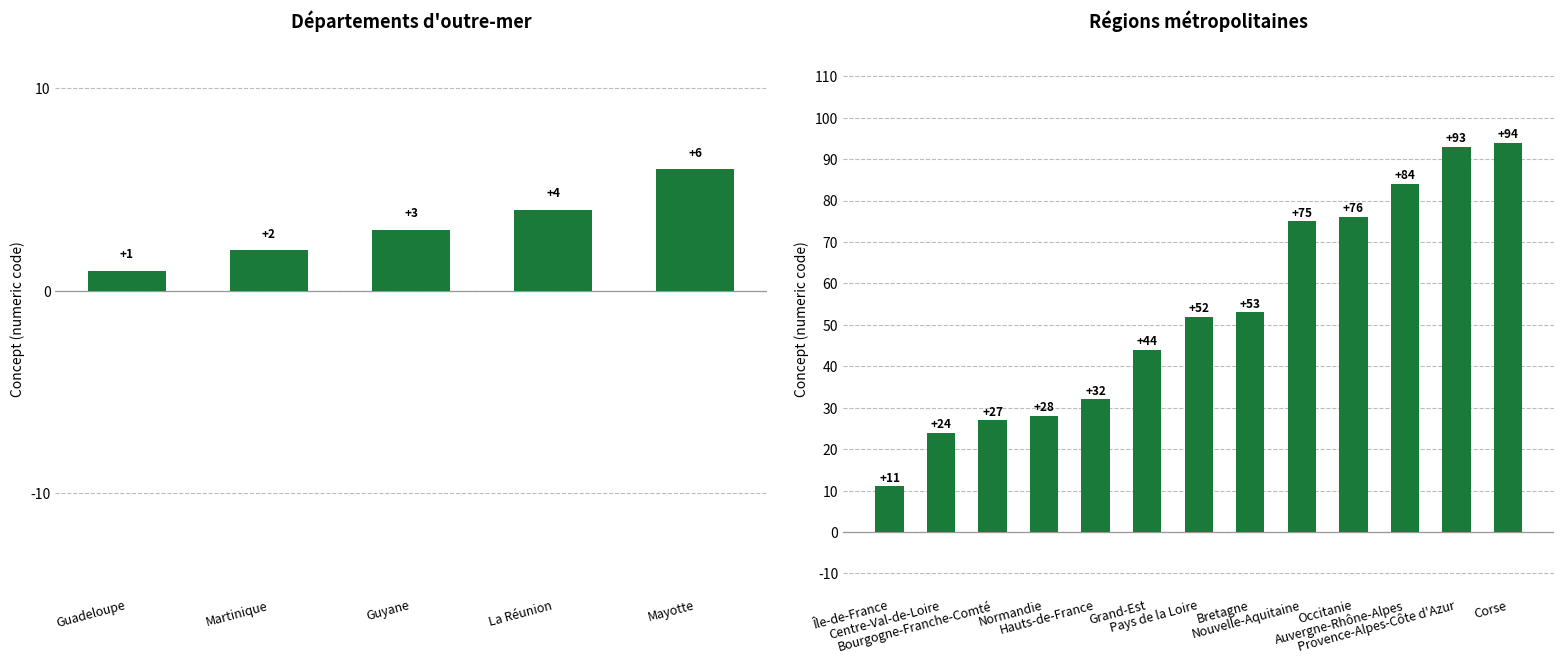

What is the change in value from Île-de-France to Occitanie?

+65